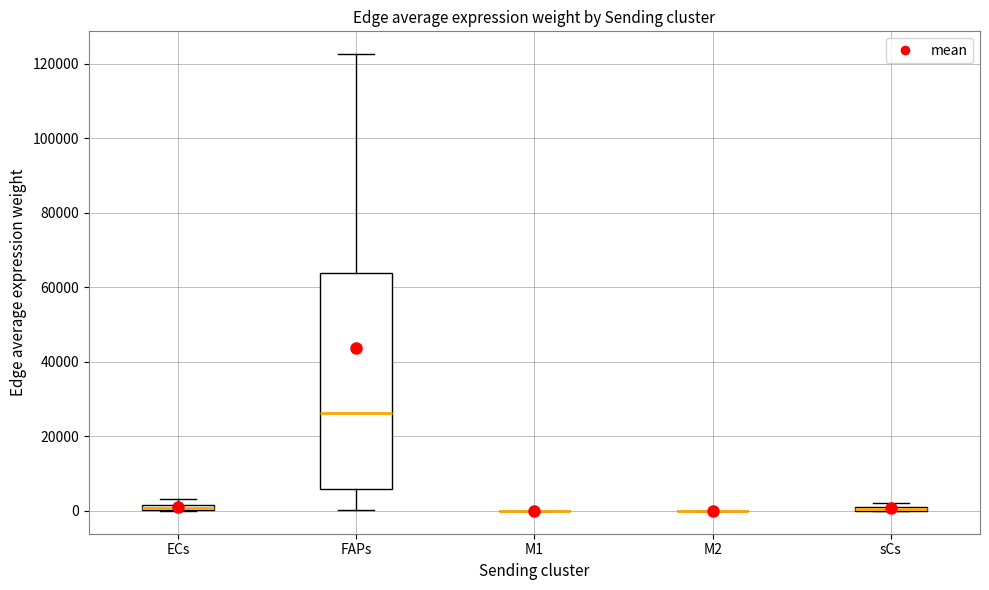

Where is the lower edge of the box for sCs on the y-axis? The values are not printed on the chart, so give them approximately, as read against the axis.

0